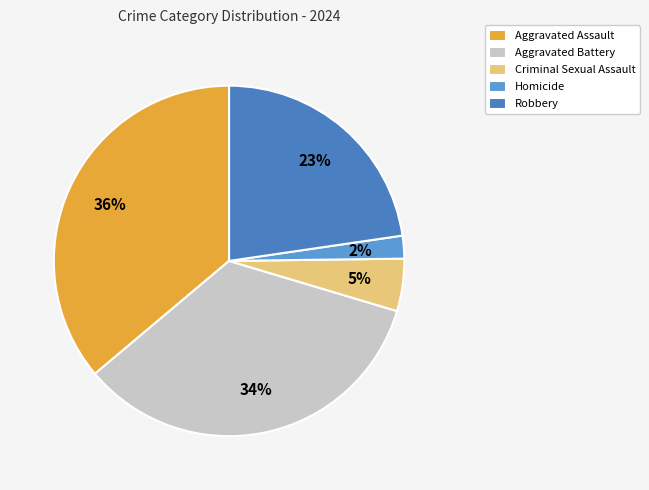

To the nearest percent, what is the average slice percentage?

20%